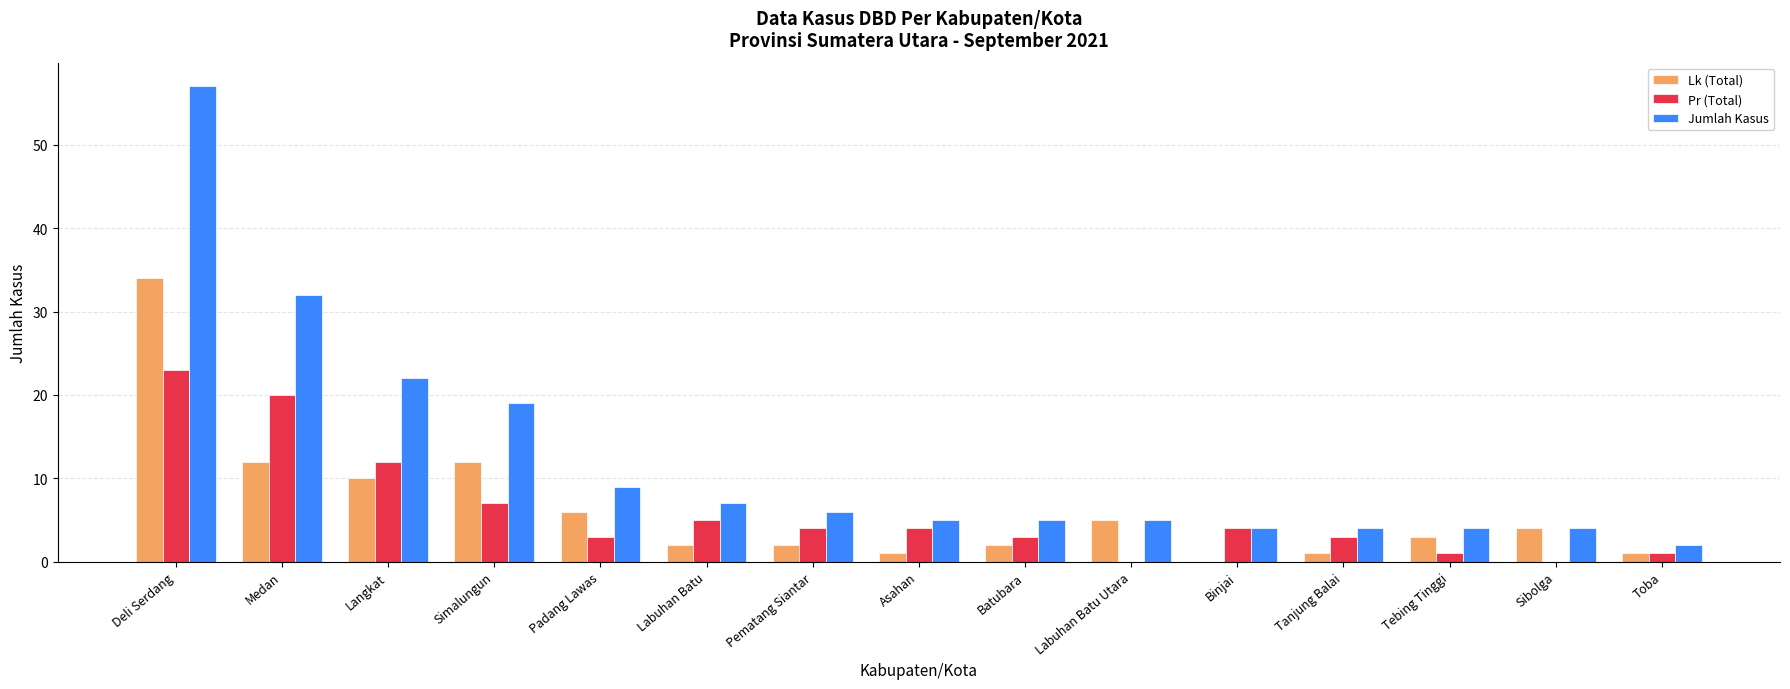

Reading right to left, transcribe all the data shown in this chart.

Lk (Total): Toba=1	Sibolga=4	Tebing Tinggi=3	Tanjung Balai=1	Binjai=0	Labuhan Batu Utara=5	Batubara=2	Asahan=1	Pematang Siantar=2	Labuhan Batu=2	Padang Lawas=6	Simalungun=12	Langkat=10	Medan=12	Deli Serdang=34
Pr (Total): Toba=1	Sibolga=0	Tebing Tinggi=1	Tanjung Balai=3	Binjai=4	Labuhan Batu Utara=0	Batubara=3	Asahan=4	Pematang Siantar=4	Labuhan Batu=5	Padang Lawas=3	Simalungun=7	Langkat=12	Medan=20	Deli Serdang=23
Jumlah Kasus: Toba=2	Sibolga=4	Tebing Tinggi=4	Tanjung Balai=4	Binjai=4	Labuhan Batu Utara=5	Batubara=5	Asahan=5	Pematang Siantar=6	Labuhan Batu=7	Padang Lawas=9	Simalungun=19	Langkat=22	Medan=32	Deli Serdang=57